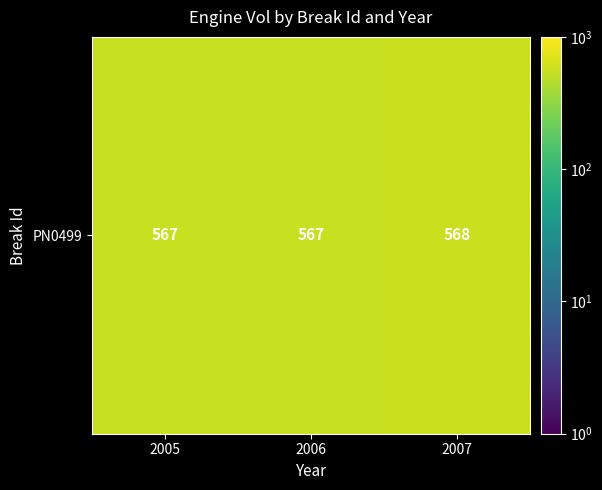

List the labels in order of value, smallest first.

2005, 2006, 2007